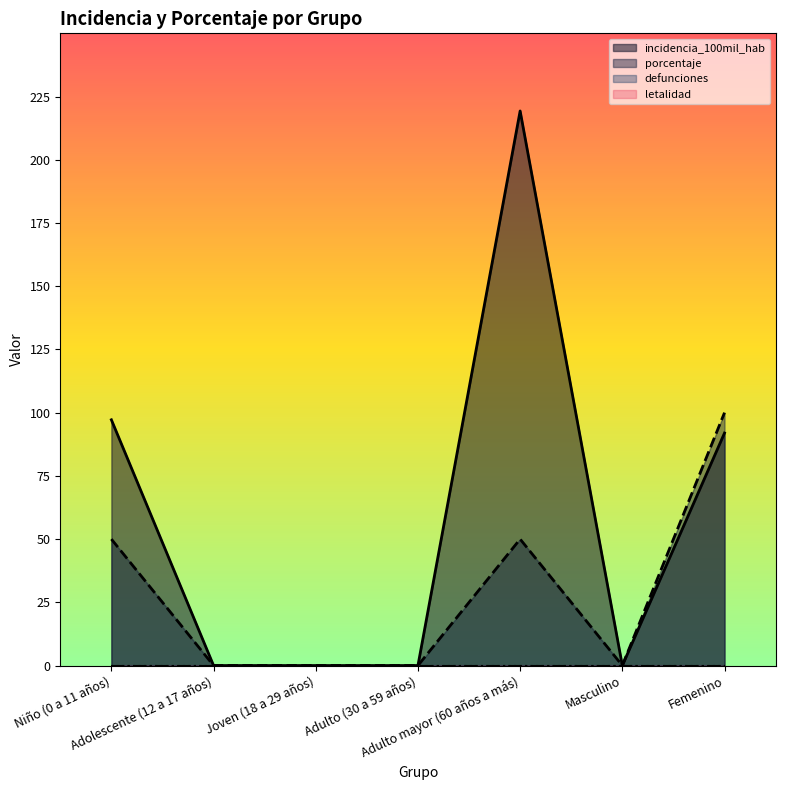

What is the difference between the maximum and minimum values in the incidencia_100mil_hab series?

219.3